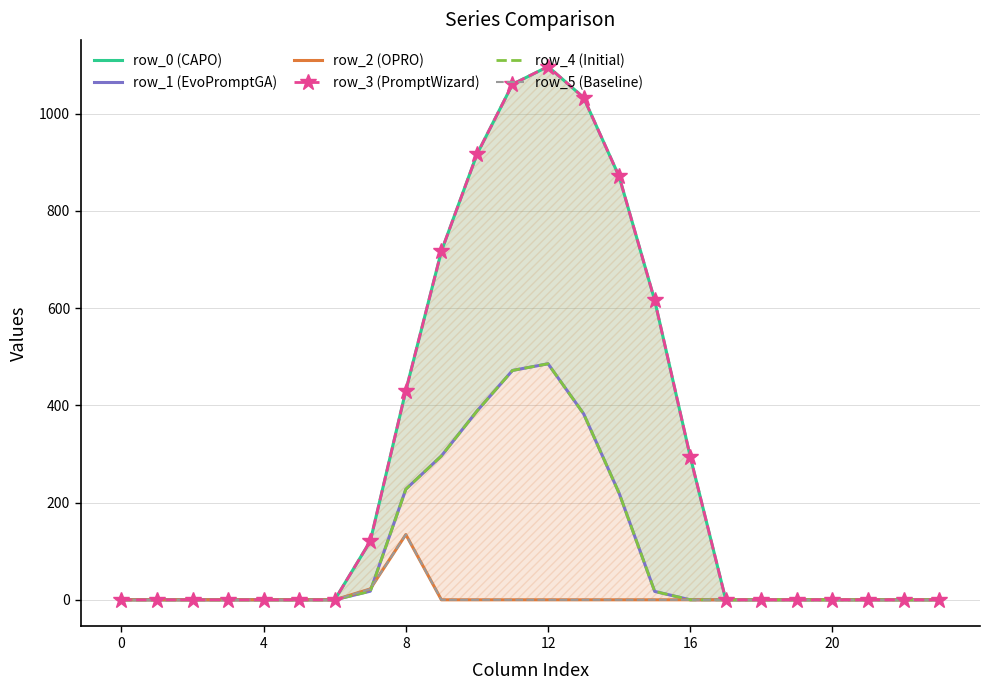

Reading left to right, transcribe all the data shown in this chart.

row_0 (CAPO): 0.0	0.0	0.0	0.0	0.0	0.0	0.0	120.6	430.3	716.9	916.2	1060.3	1096.7	1032.9	870.6	615.9	294.5	0.0	0.0	0.0	0.0	0.0	0.0	0.0
row_1 (EvoPromptGA): 0.0	0.0	0.0	0.0	0.0	0.0	0.0	17.7	227.5	295.9	388.1	471.7	485.4	382.7	219.2	17.3	0.0	0.0	0.0	0.0	0.0	0.0	0.0	0.0
row_2 (OPRO): 0.0	0.0	0.0	0.0	0.0	0.0	0.0	22.3	134.2	0.0	0.0	0.0	0.0	0.0	0.0	0.0	0.0	0.0	0.0	0.0	0.0	0.0	0.0	0.0
row_3 (PromptWizard): 0.0	0.0	0.0	0.0	0.0	0.0	0.0	120.6	430.3	716.9	916.2	1060.3	1096.7	1032.9	870.6	615.9	294.5	0.0	0.0	0.0	0.0	0.0	0.0	0.0
row_4 (Initial): 0.0	0.0	0.0	0.0	0.0	0.0	0.0	17.7	227.5	295.9	388.1	471.7	485.4	382.7	219.2	17.3	0.0	0.0	0.0	0.0	0.0	0.0	0.0	0.0
row_5 (Baseline): 0.0	0.0	0.0	0.0	0.0	0.0	0.0	22.3	134.2	0.0	0.0	0.0	0.0	0.0	0.0	0.0	0.0	0.0	0.0	0.0	0.0	0.0	0.0	0.0